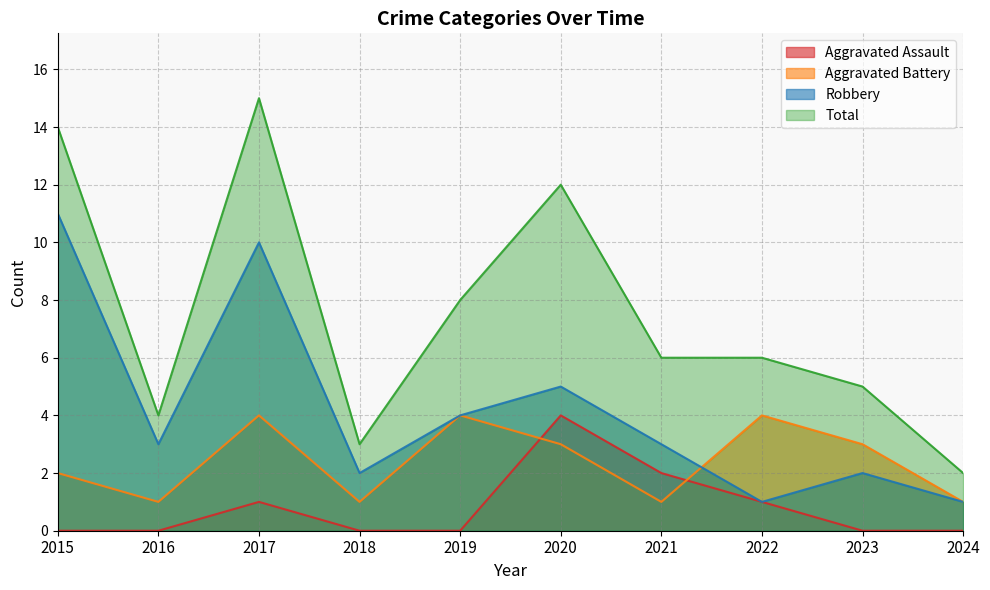

Count the Aggravated Assault values in the range 0 to 1.

8